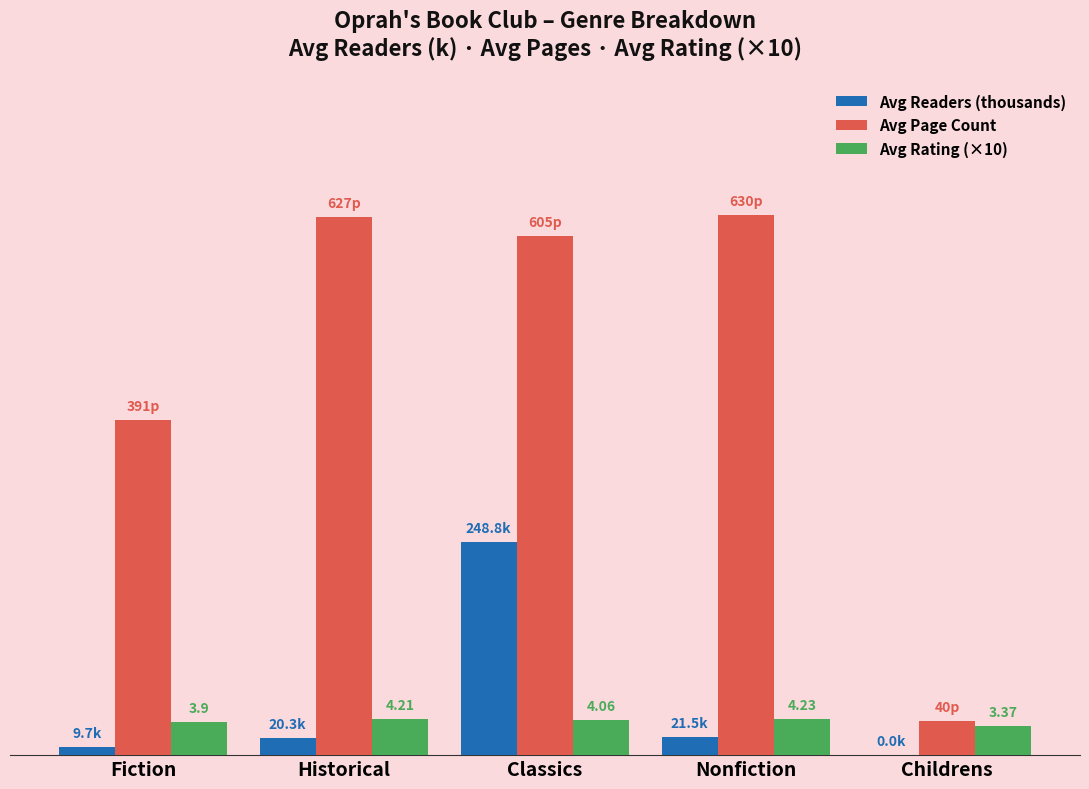

What is the difference between the highest and lowest values at Historical?

606.7